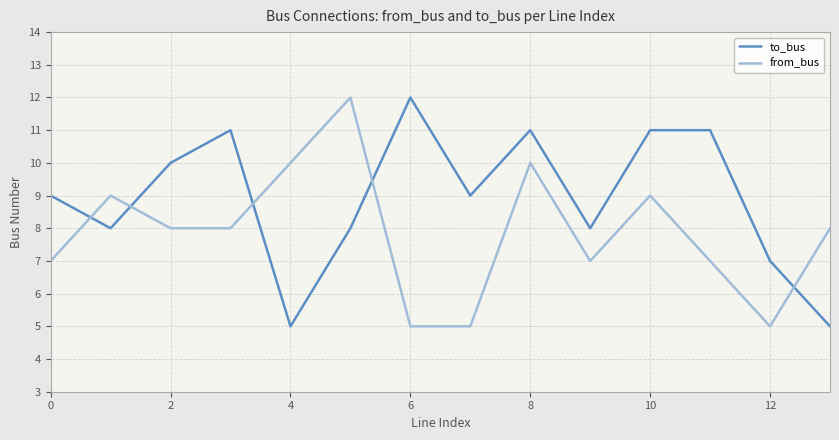

Which series ends up on top after the final intersection of from_bus and to_bus?

from_bus